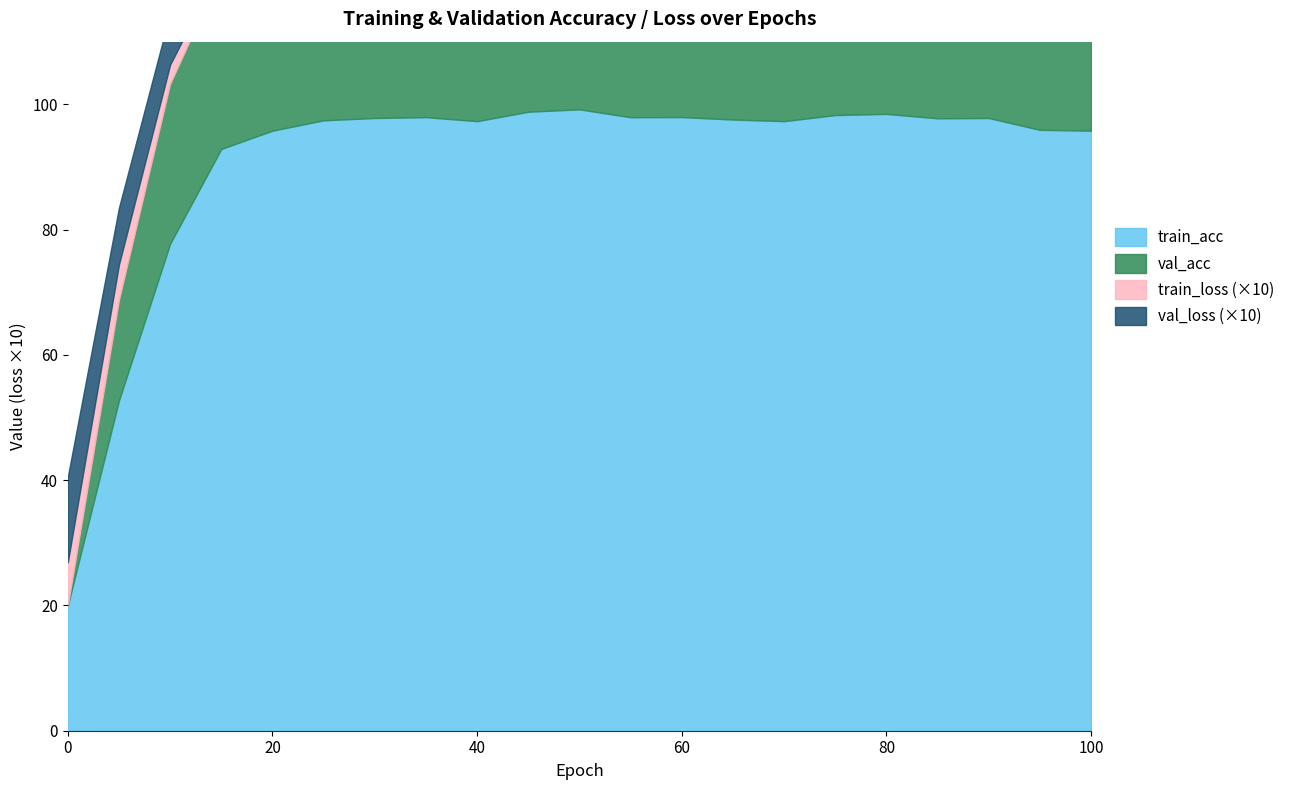

At which label is val_acc closest to 63?

5